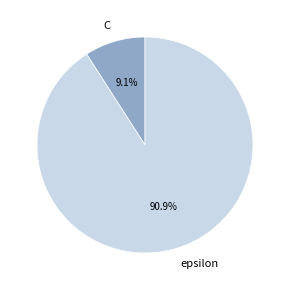

What percentage is the epsilon slice, to the nearest percent?

91%